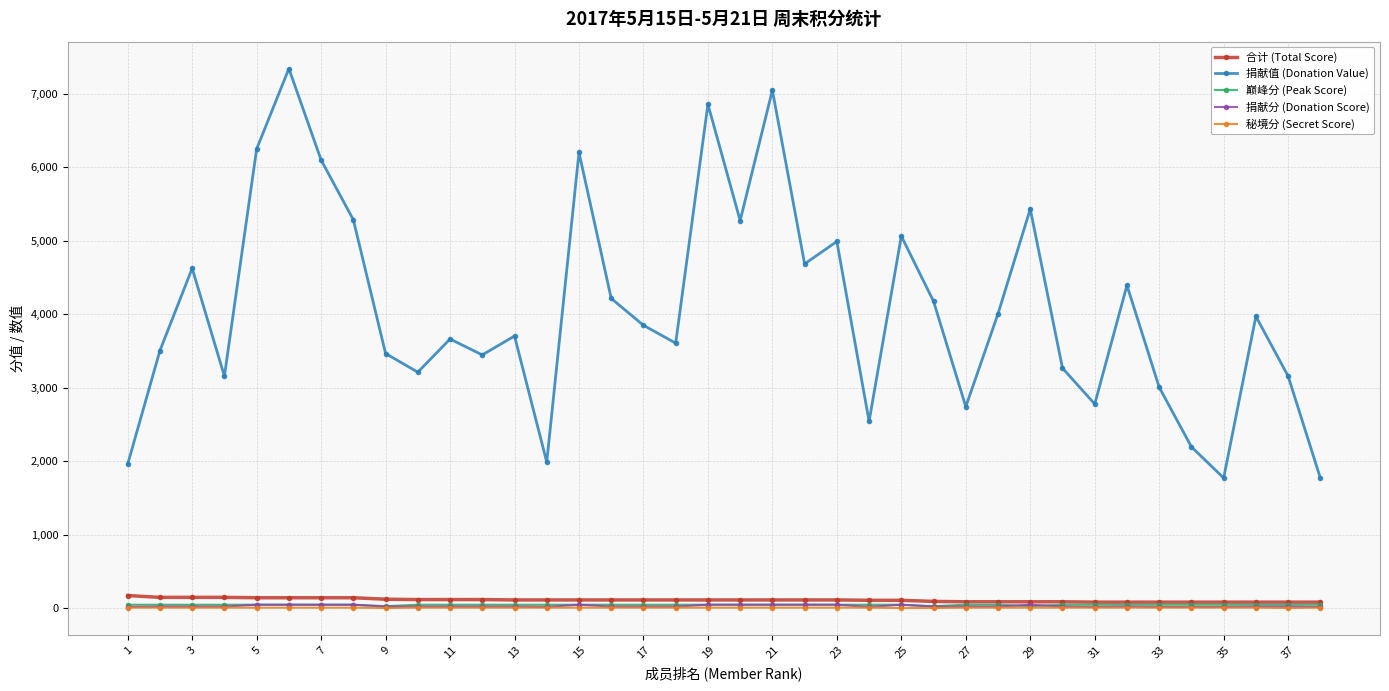

Which series has the largest range (max minus min)?

捐献值 (Donation Value)